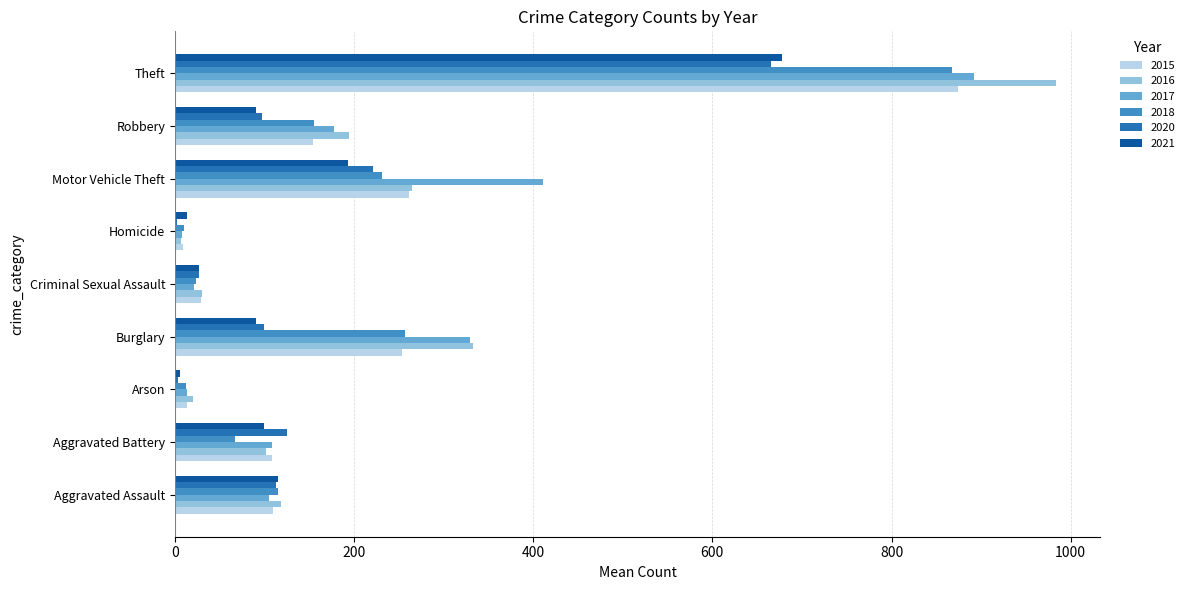

The value of 2020 at Aggravated Assault is 113. True or false?

True